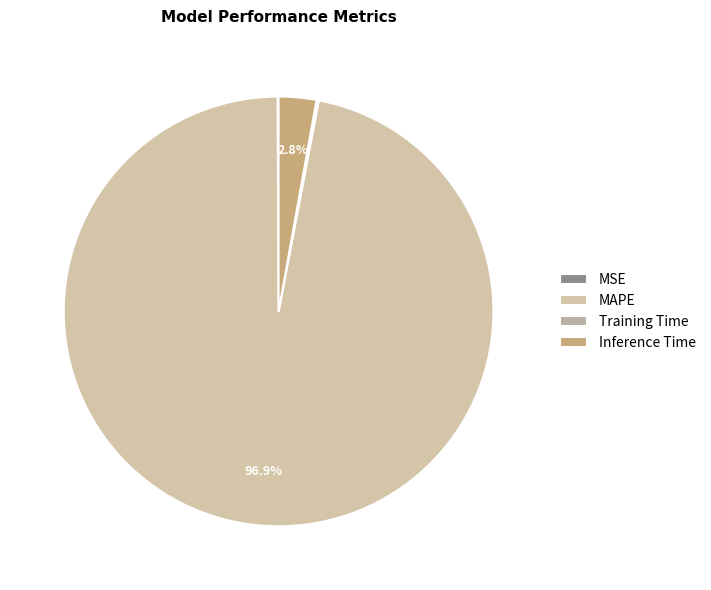

What is the smallest slice in the pie chart?

MSE